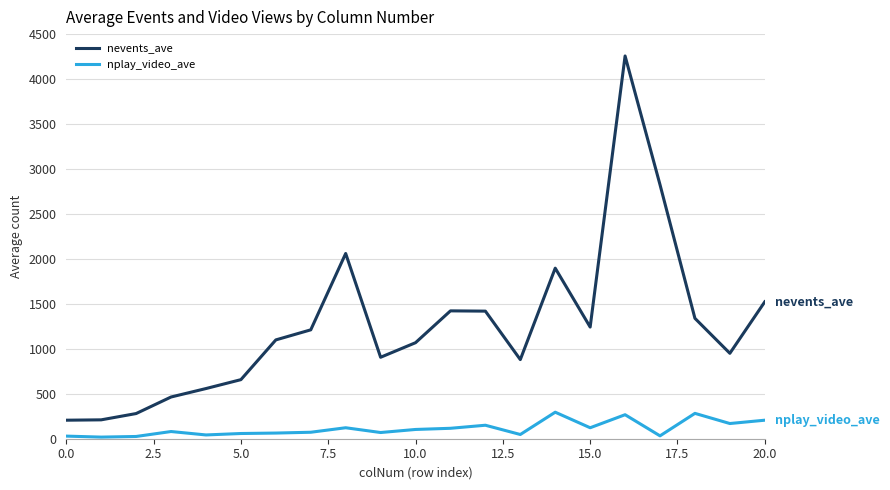

What is the difference between the maximum and minimum values in the nplay_video_ave series?

277